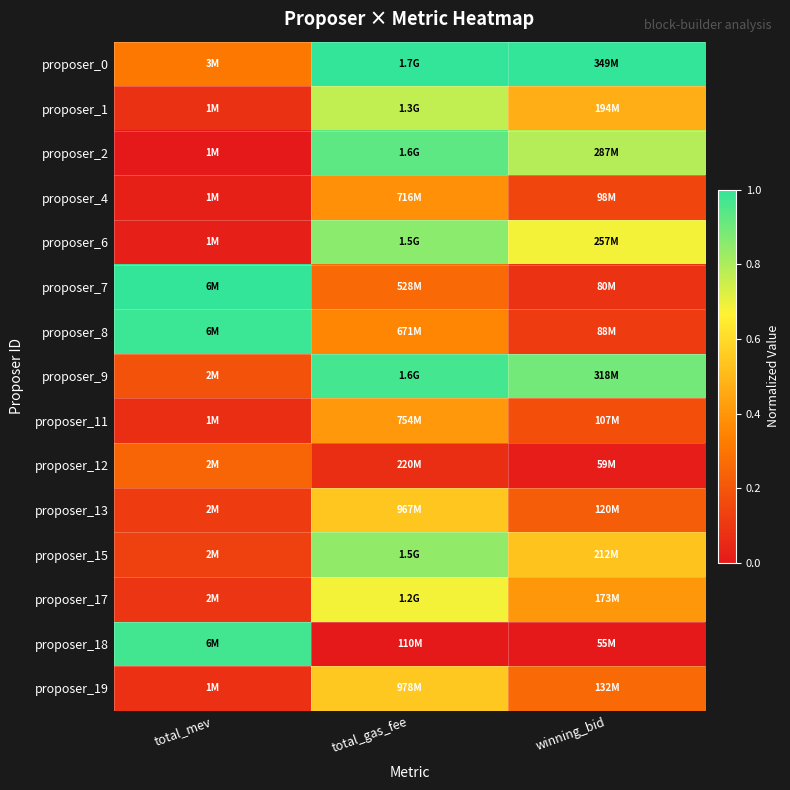

At total_mev, list the series in order from largest to smallest.

proposer_7, proposer_8, proposer_18, proposer_0, proposer_12, proposer_9, proposer_15, proposer_13, proposer_17, proposer_1, proposer_19, proposer_11, proposer_4, proposer_6, proposer_2